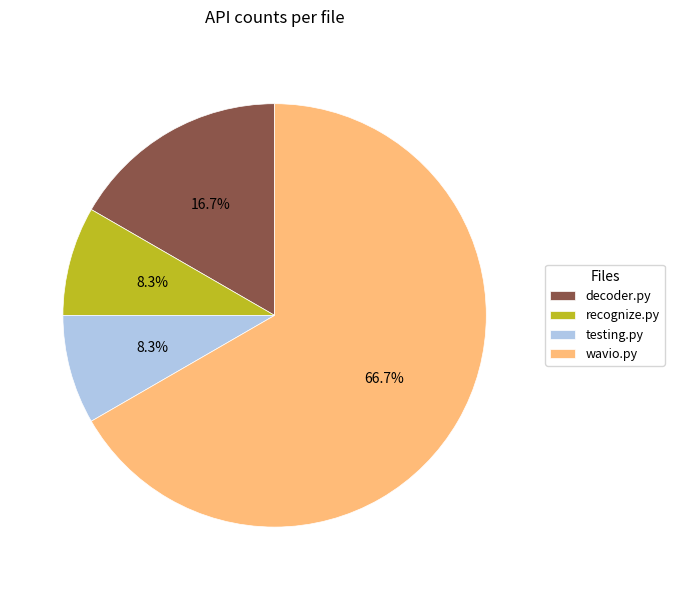

Which slice represents more than half of the pie?

wavio.py